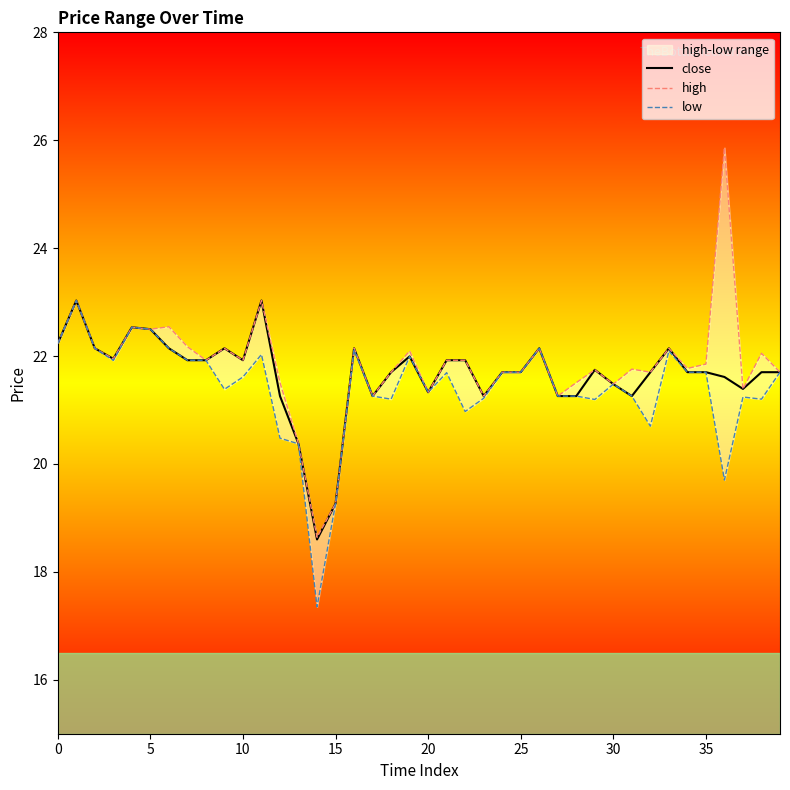

List the series in order of their peak value, highest first.

high, close, low